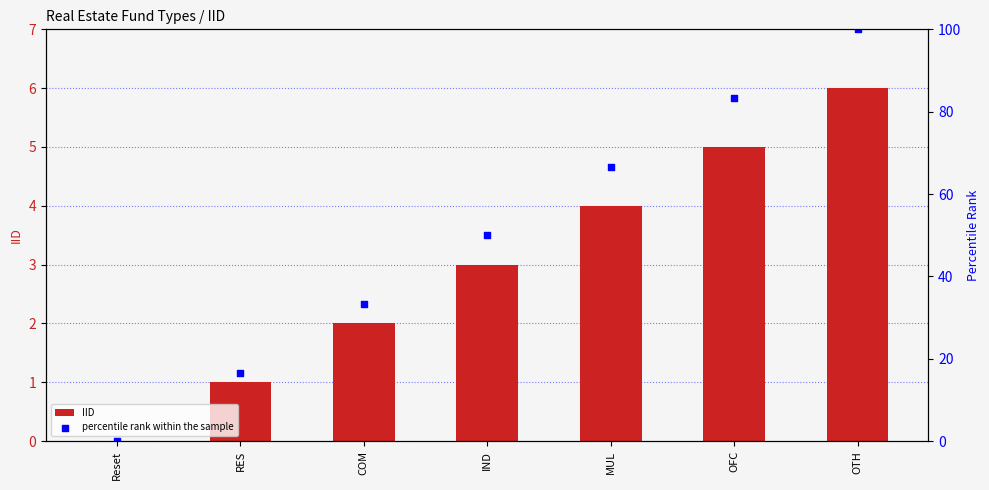

Which series contains the highest Y value?

percentile rank within the sample